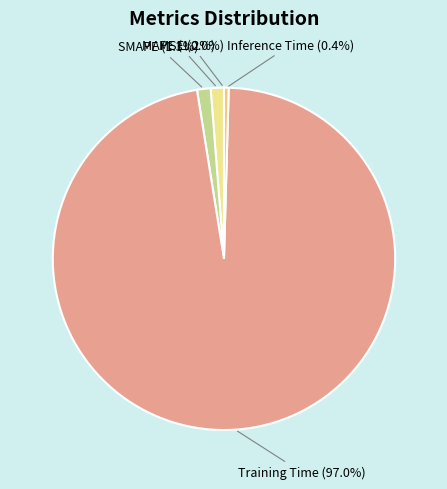

Which category accounts for the majority?

Training Time